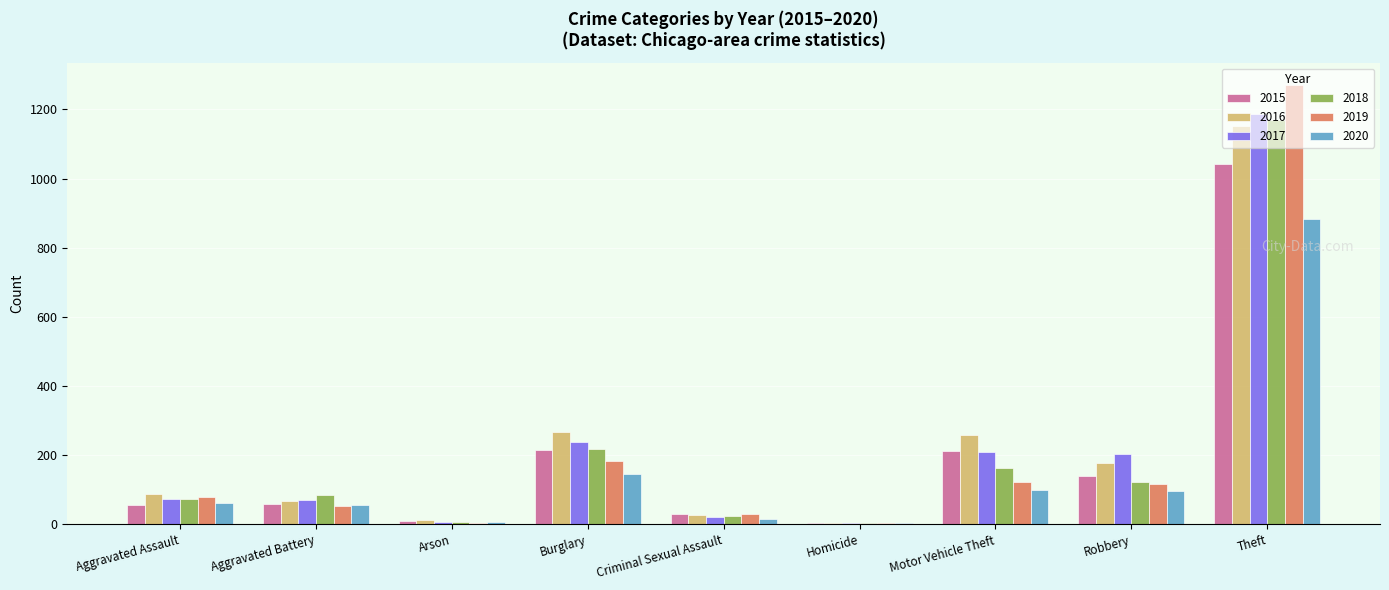

What is the total value across all series at Motor Vehicle Theft?

1064